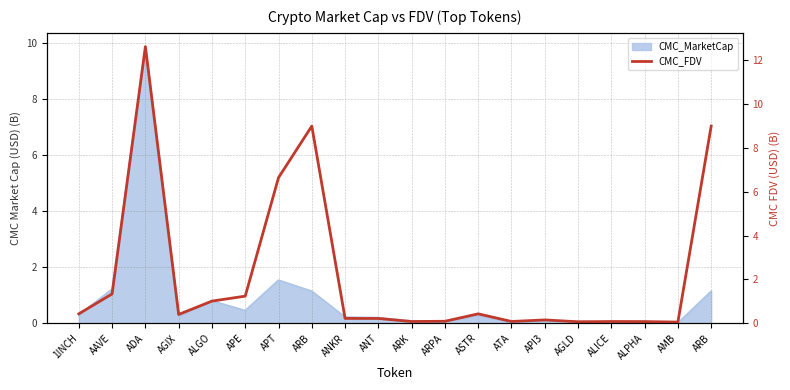

At which category does the data reach its first local valley?

AGIX